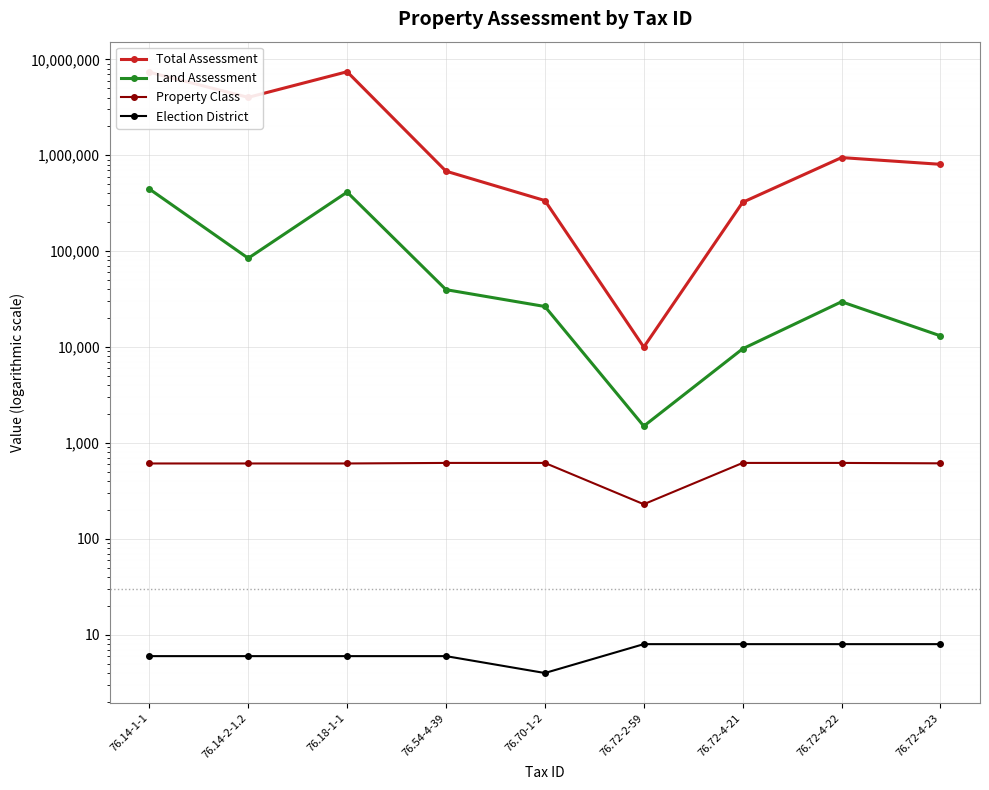

At which label does Election District first exceed 6?

76.72-2-59